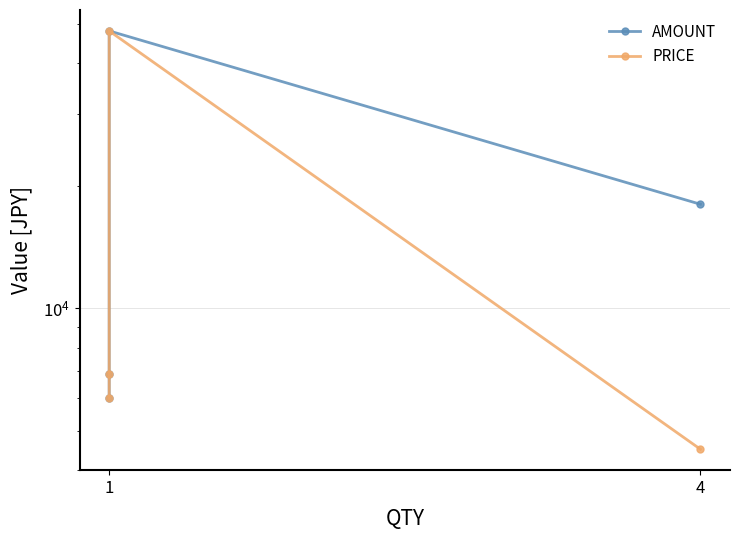

Where is AMOUNT nearest to the value 27000?

4